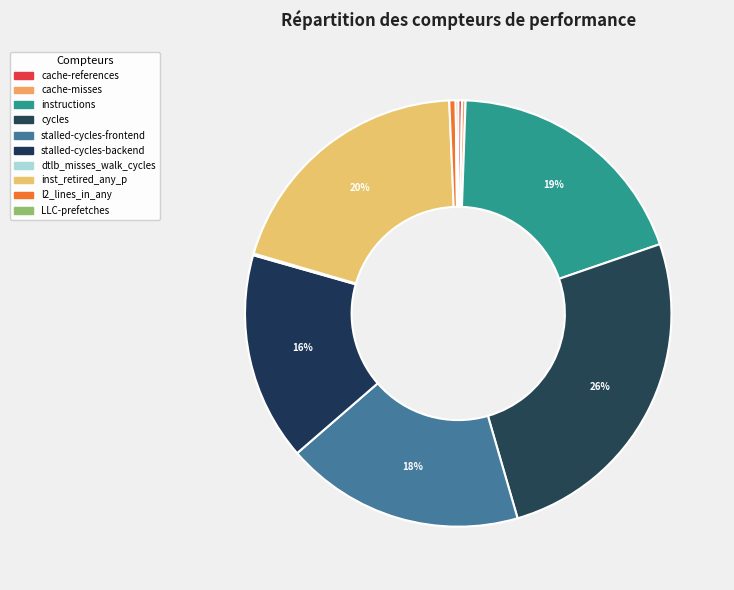

Does cache-misses represent more than half of the total?

No